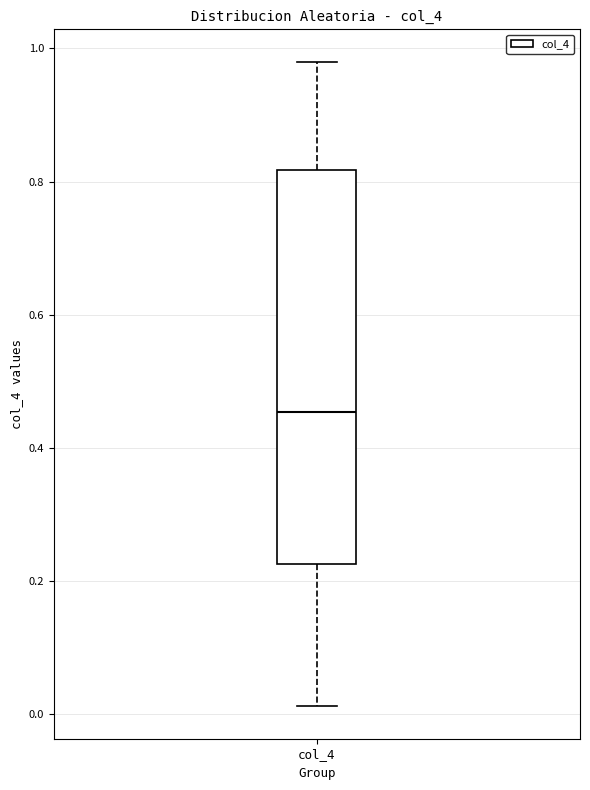

Read this box plot against the y-axis: the position of the median line, the range covered by the box, and the ends of both whiskers. The values are not printed on the chart, so give them approximately, as read against the axis.

median 0.46, box 0.22 to 0.82, whiskers 0.02 to 0.98